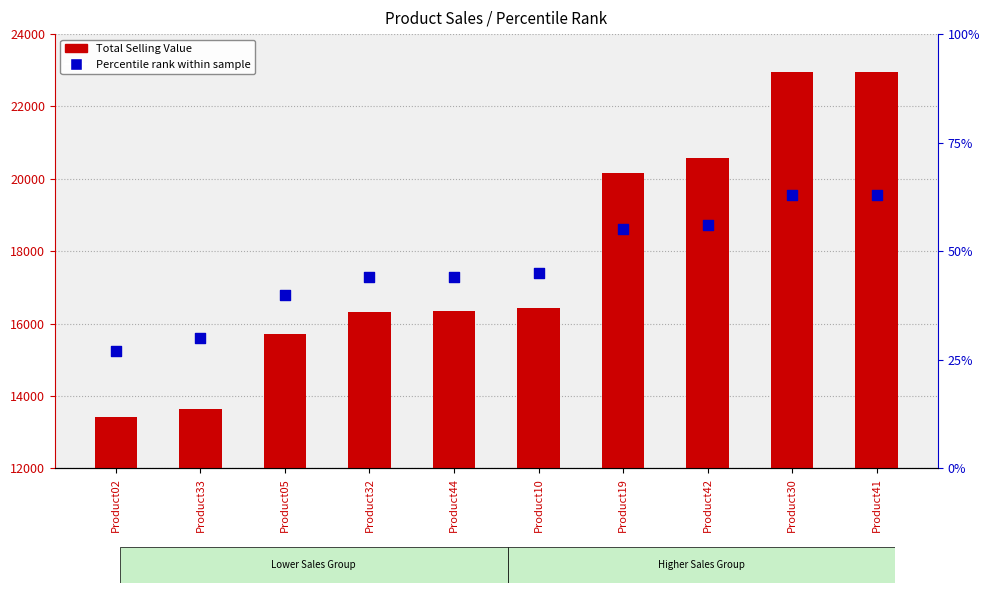

Which series has the largest total across all categories?

Total Selling Value